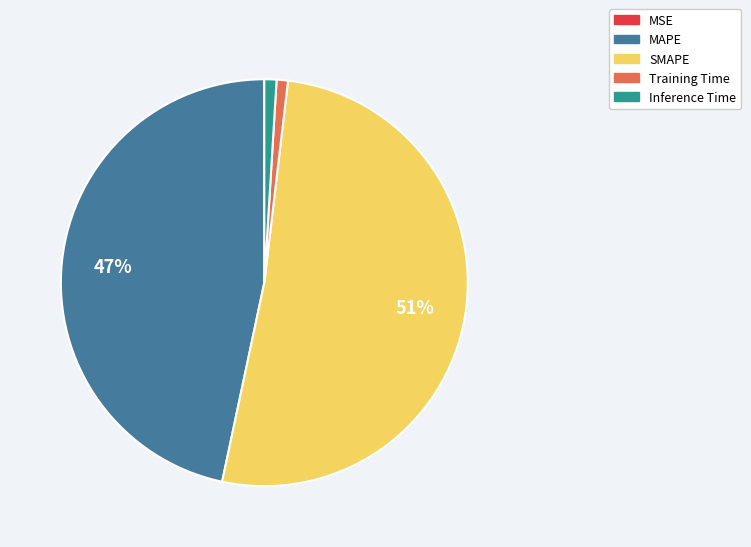

Is it true that Training Time is 1% of the pie?

True